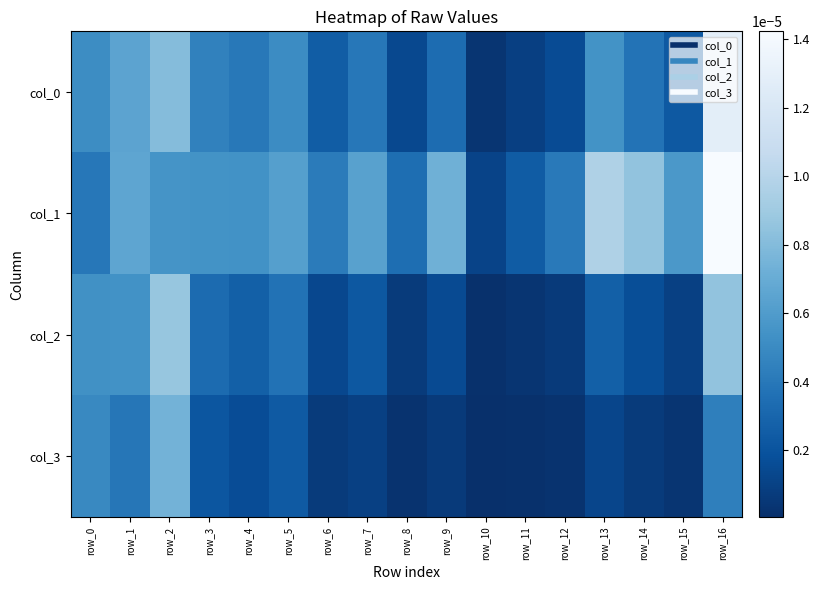

Which category has the lowest value across all series?

row_10